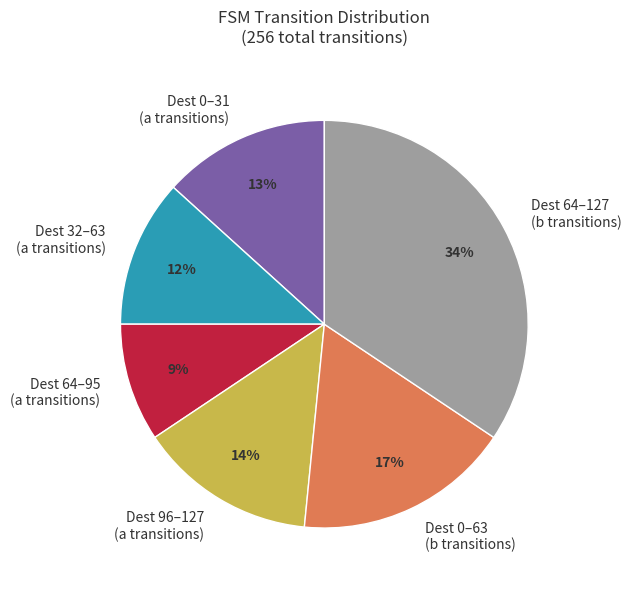

Count the number of slices in the pie.

6